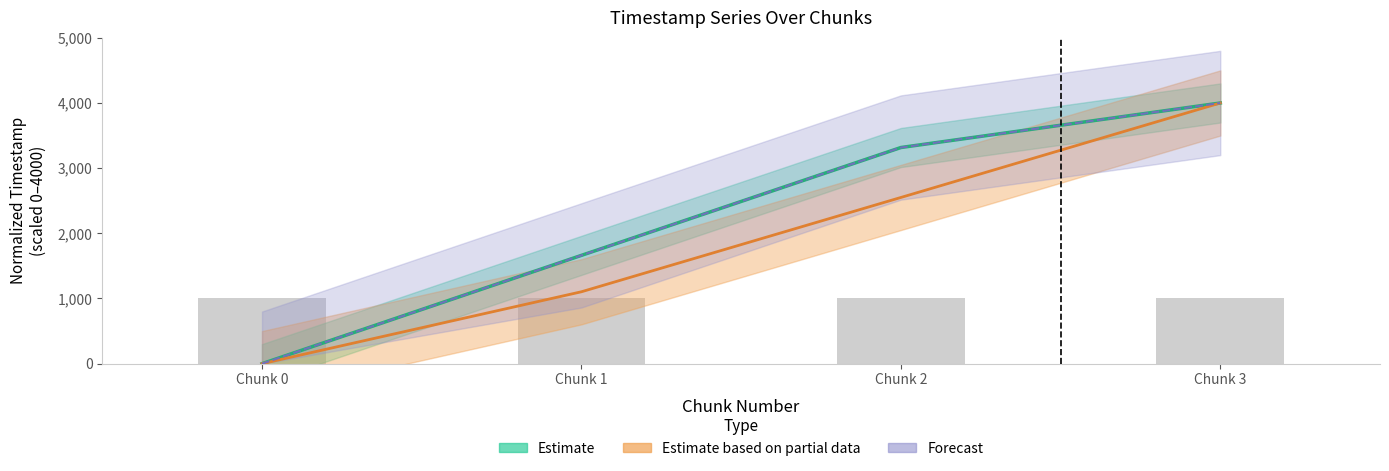

At which label does changed_timestamp first exceed 3316?

Chunk 2